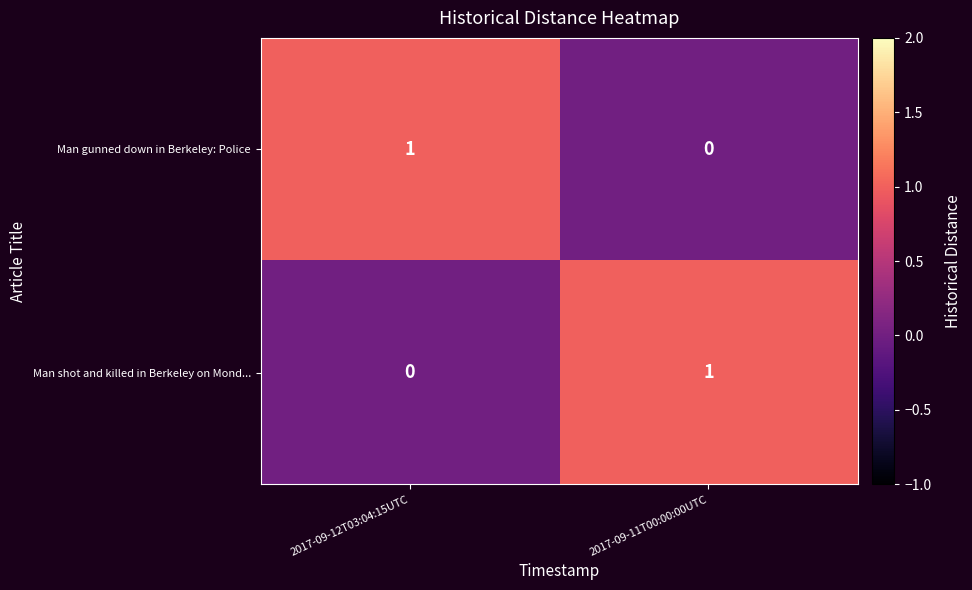

Count the number of data series in this chart.

2